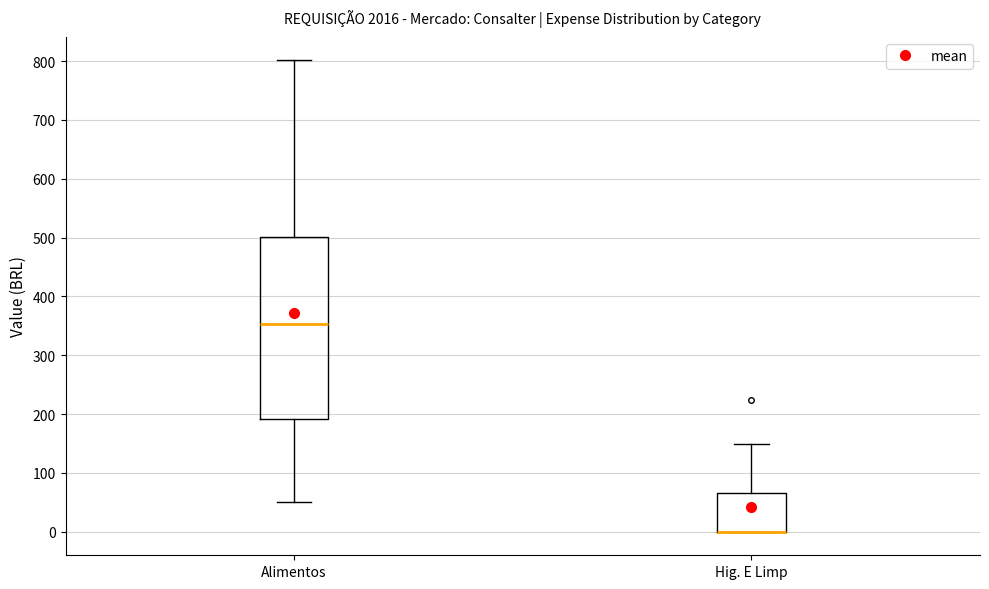

Reading left to right, read every box against the y-axis: the position of its median line, the range the box covers, and the ends of its whiskers. The values are not printed on the chart, so give them approximately, as read against the axis.

Alimentos: median 350, box 190 to 500, whiskers 50 to 800
Hig. E Limp: median 0 (drawn on the box's lower edge), box 0 to 70, whiskers 0 to 150